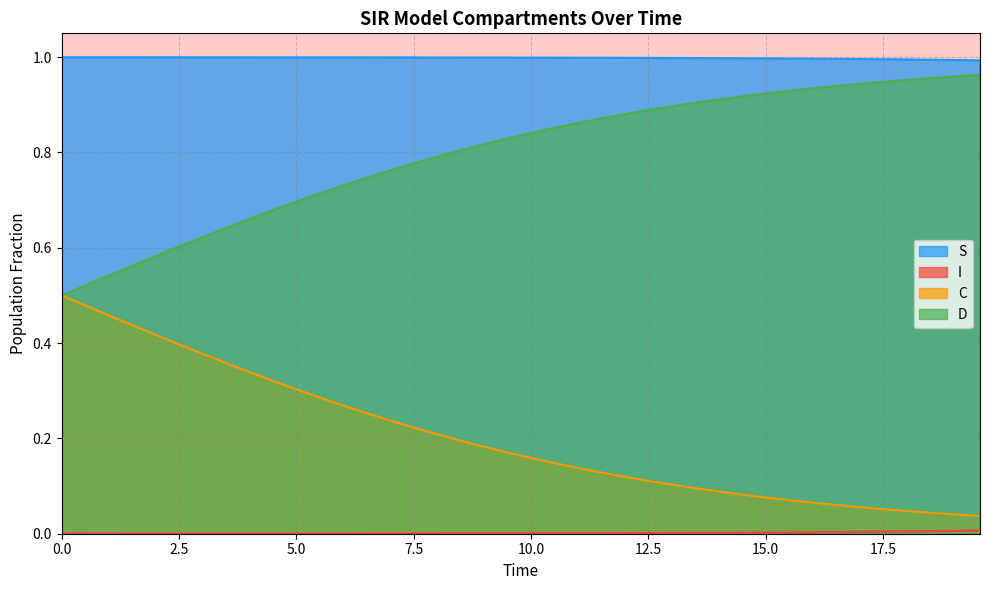

What is the maximum value shown in the chart?

1.0